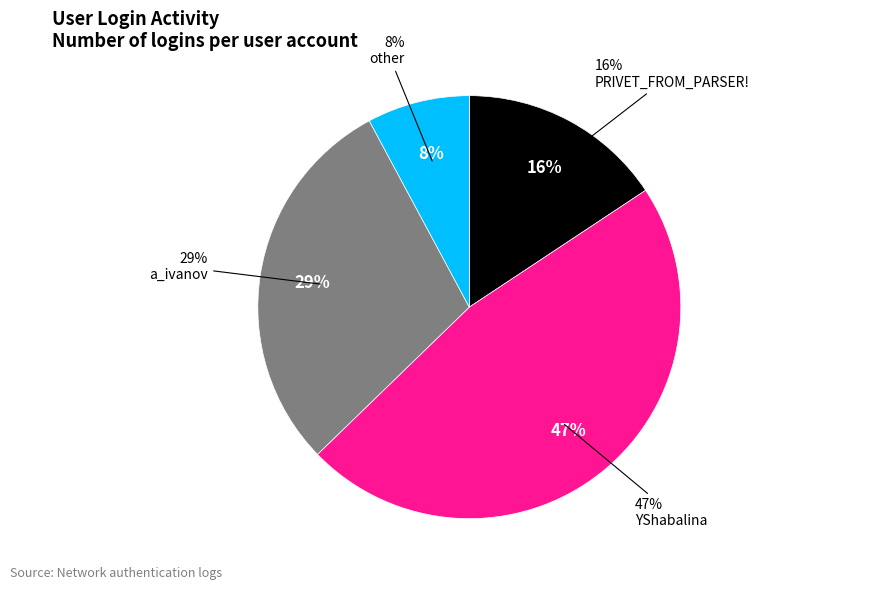

Which slice is the smallest?

other